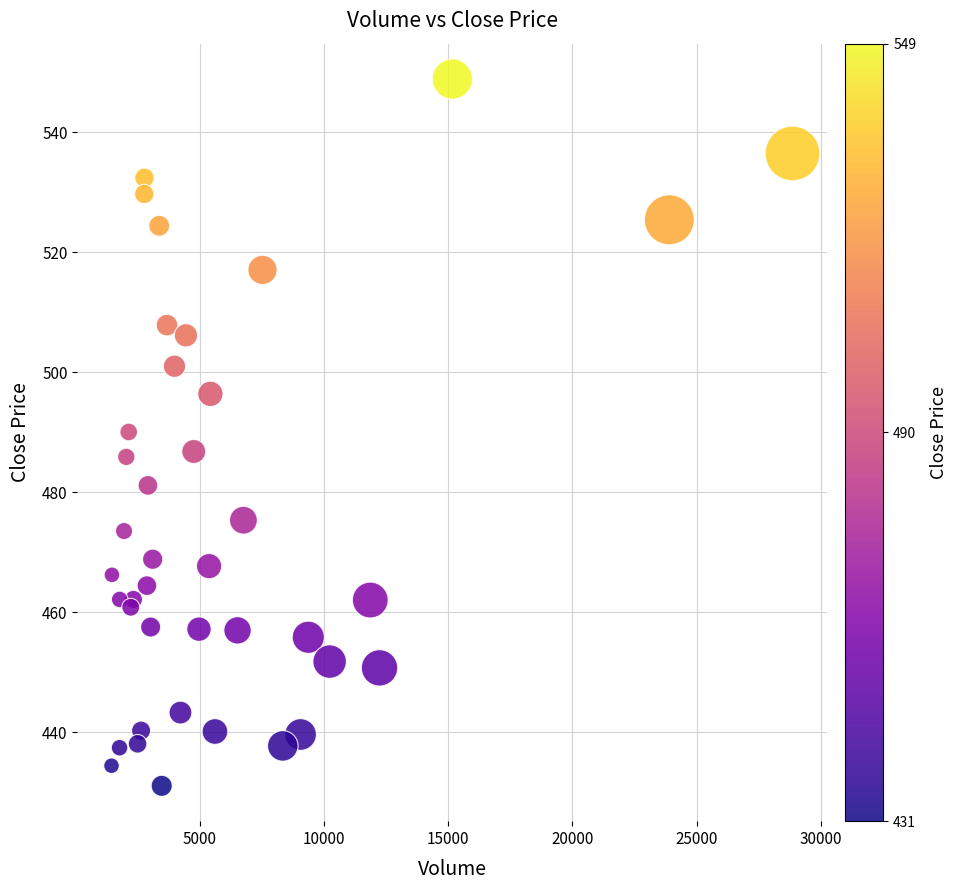

What is the range of X values (max minus min)?

27417.0